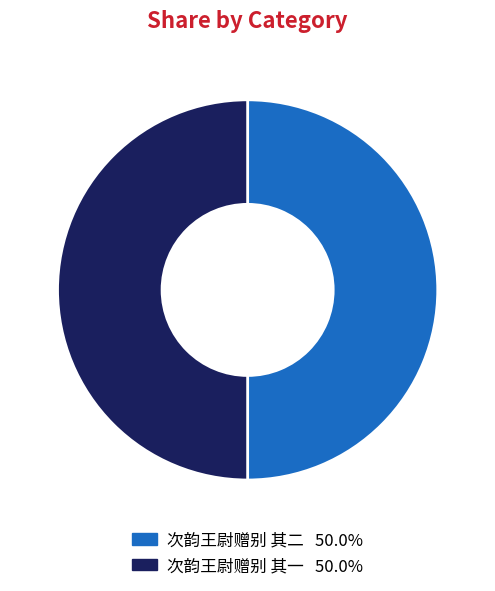

Combined, do 次韵王尉赠别 其二 and 次韵王尉赠别 其一 account for over 50%?

Yes